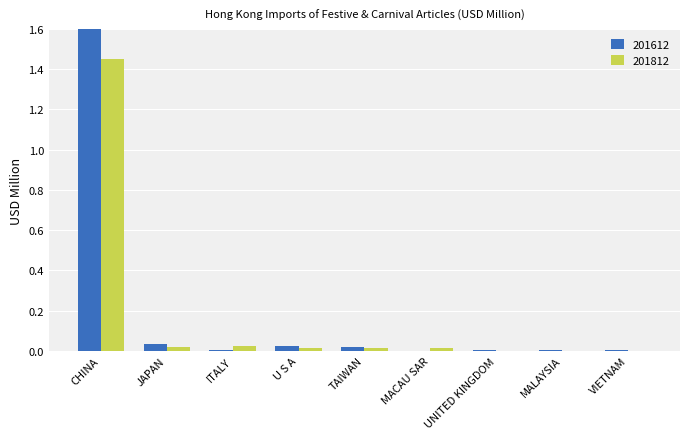

What position from the left is UNITED KINGDOM?

7